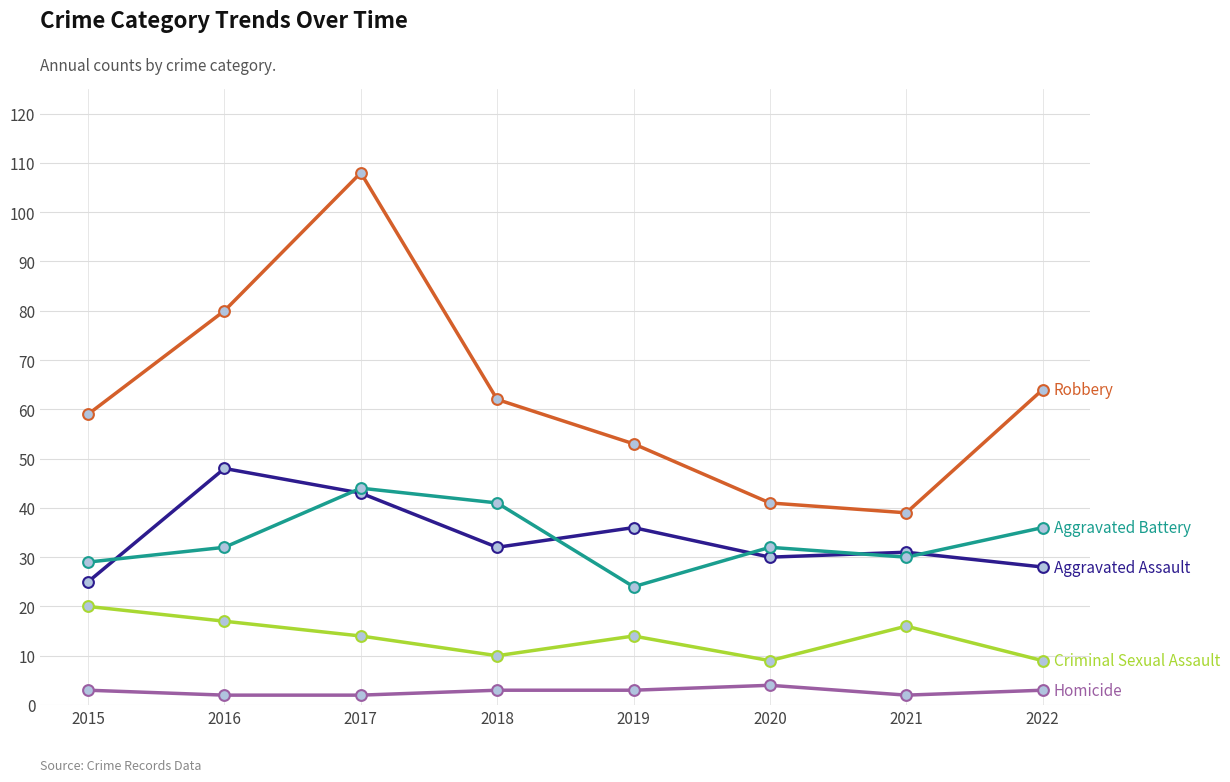

What is the total value across all series at 2018?

148